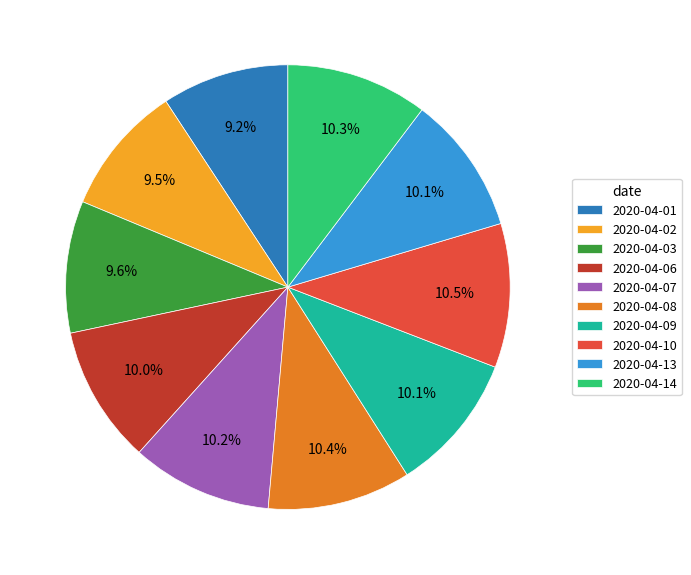

Count the number of slices in the pie.

10